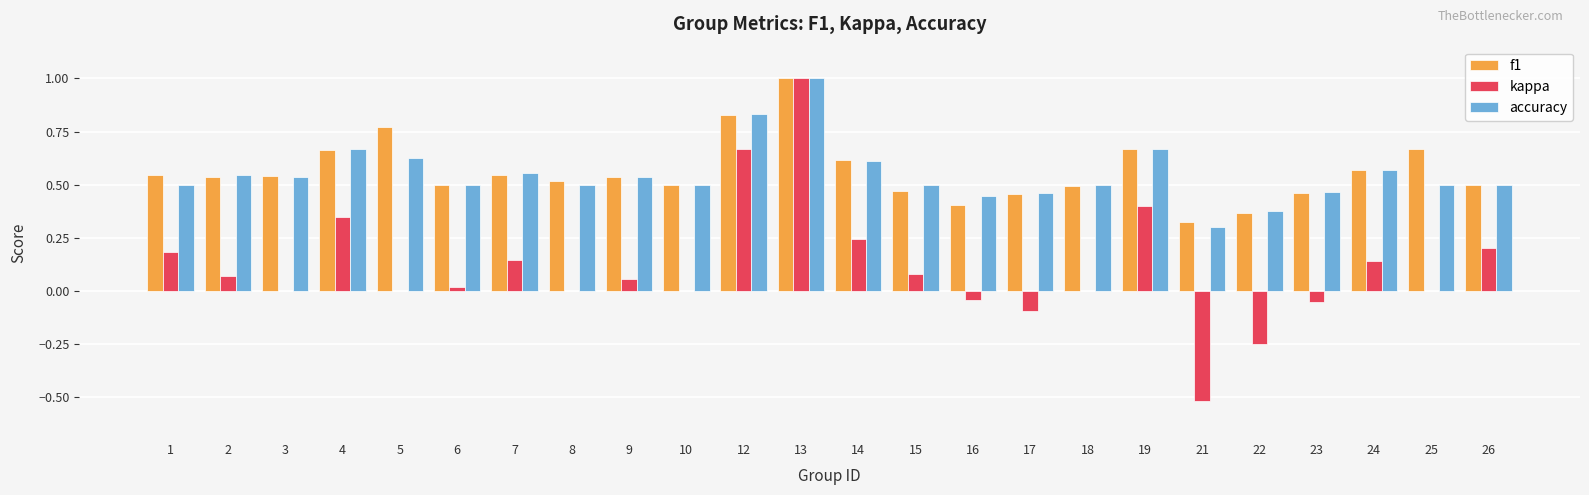

Which category has the highest value across all series?

13